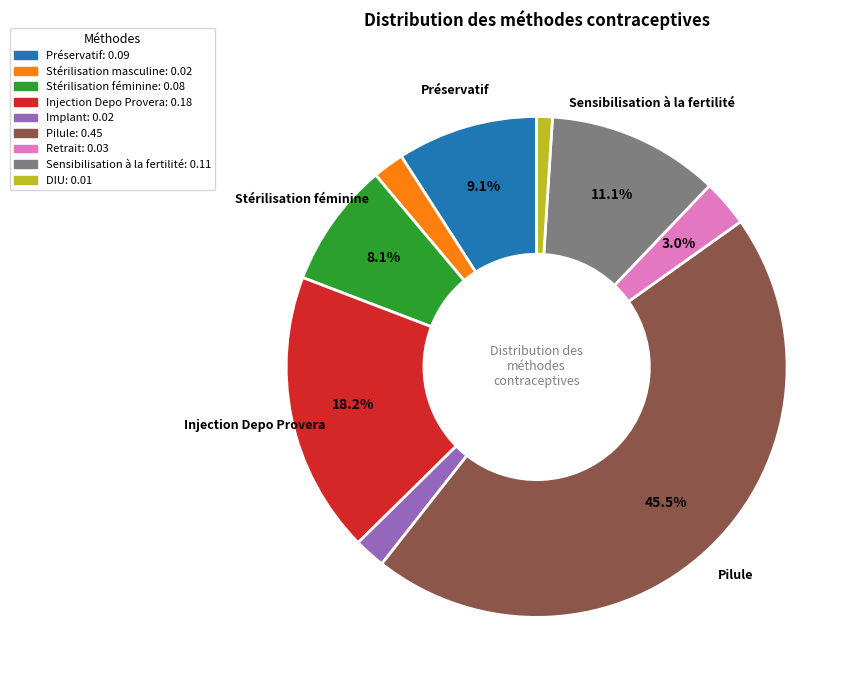

Is there a majority slice in this chart?

No